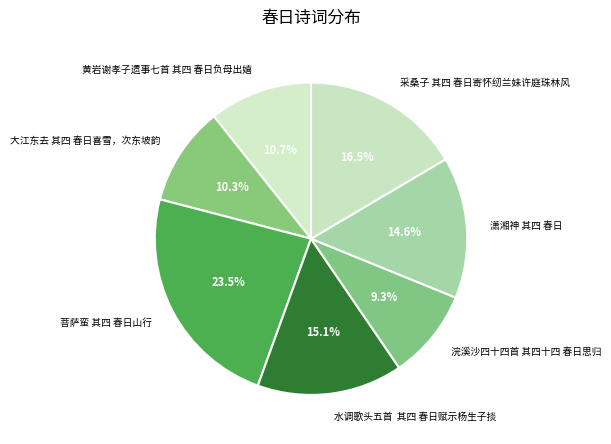

Count the number of slices in the pie.

7